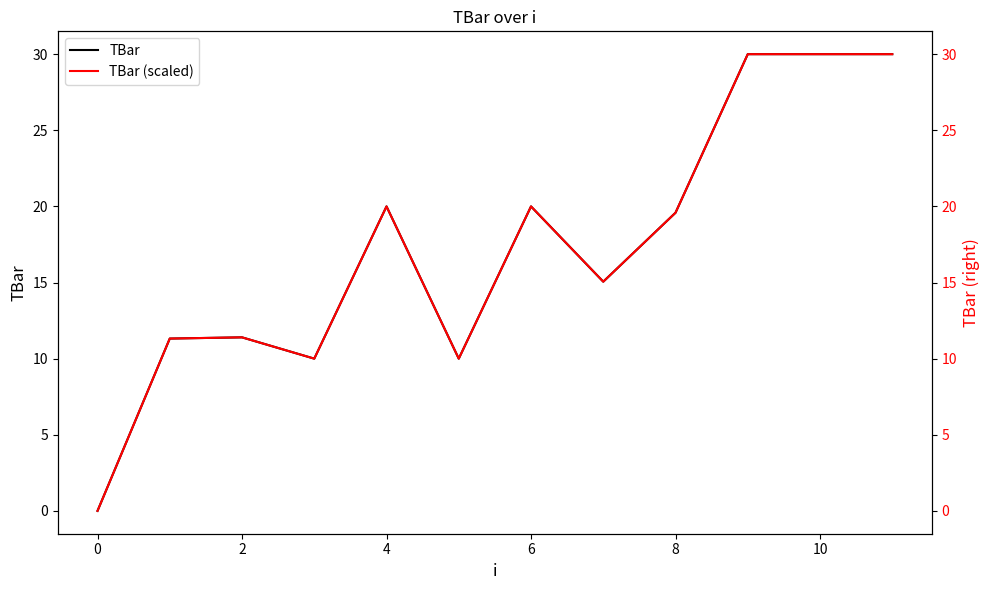

What is the sum of the TBar values at 0 and 8?

19.6